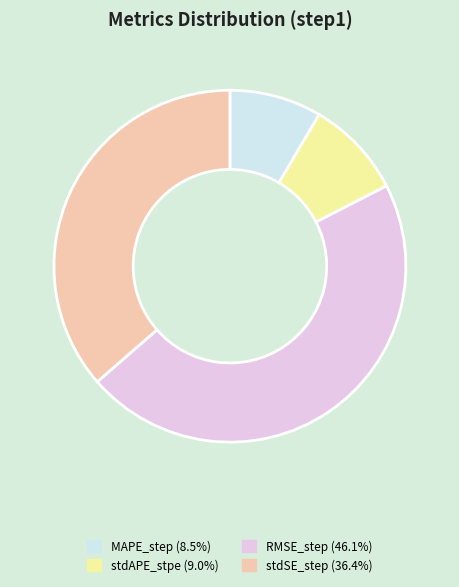

Which slice is the smallest?

MAPE_step